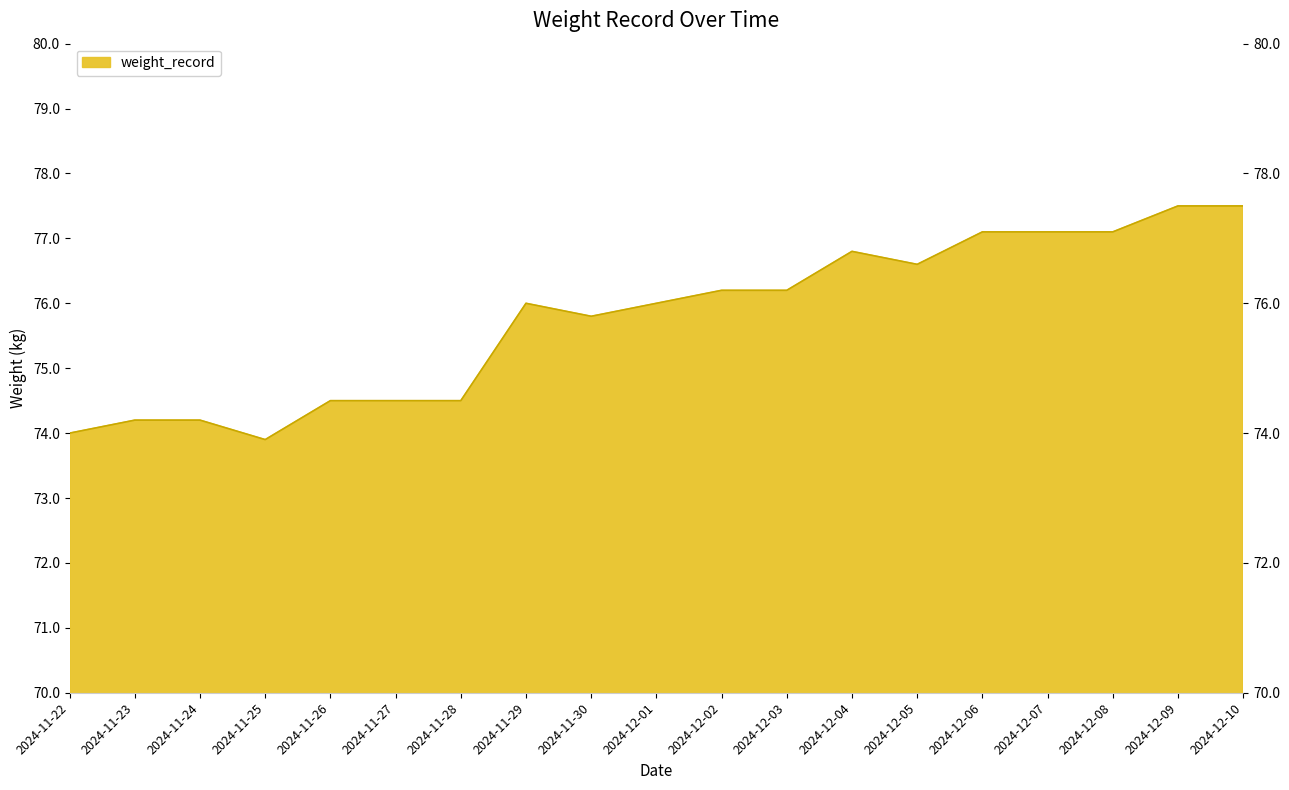

How many points are higher than both their immediate neighbors (excluding endpoints)?

2